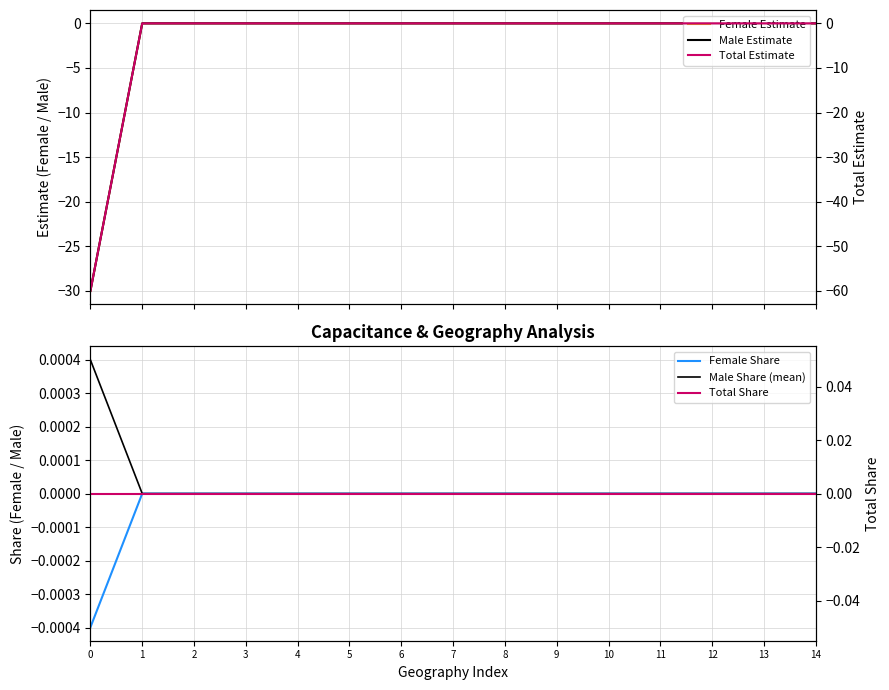

True or false: Total Estimate has more than 2 points higher than both neighbors.

False